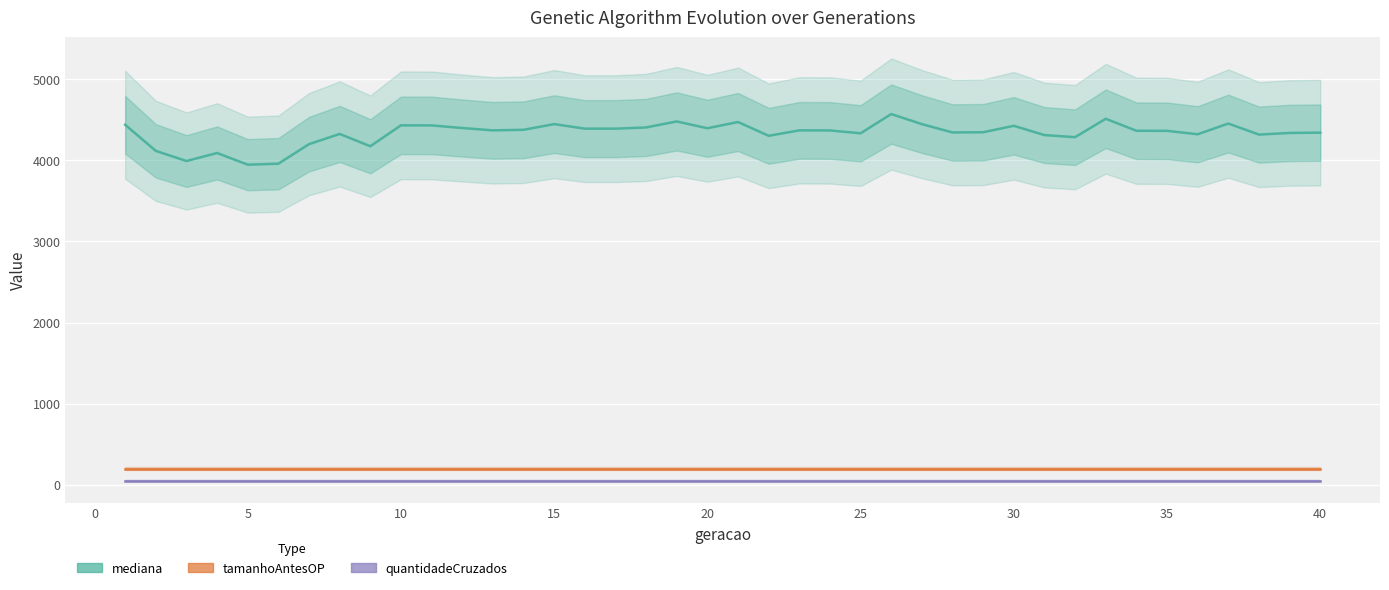

Where is the first local minimum for mediana?

5